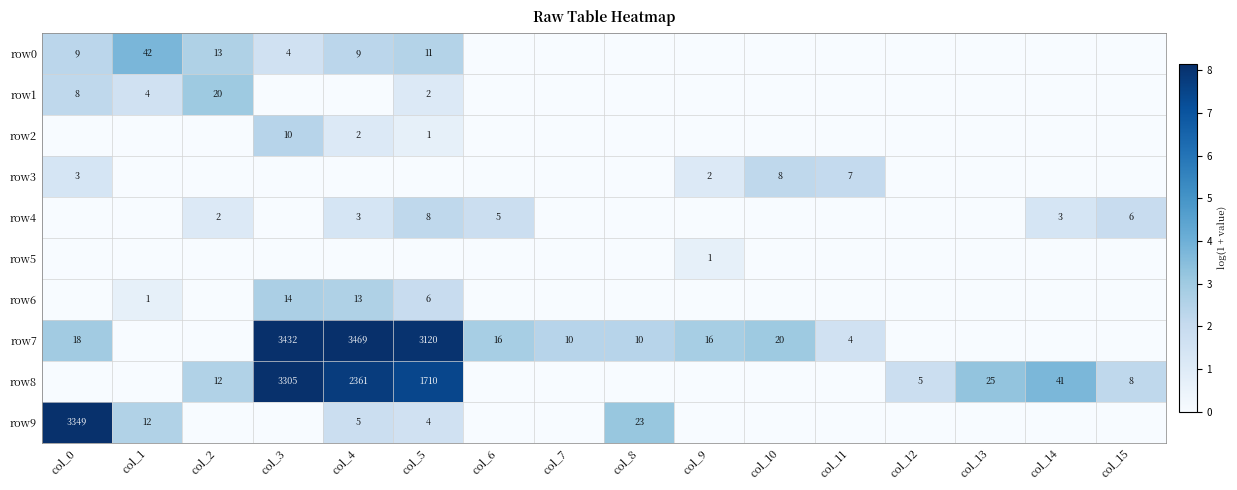

Is it true that row8 equals 2361 at col_4?

True